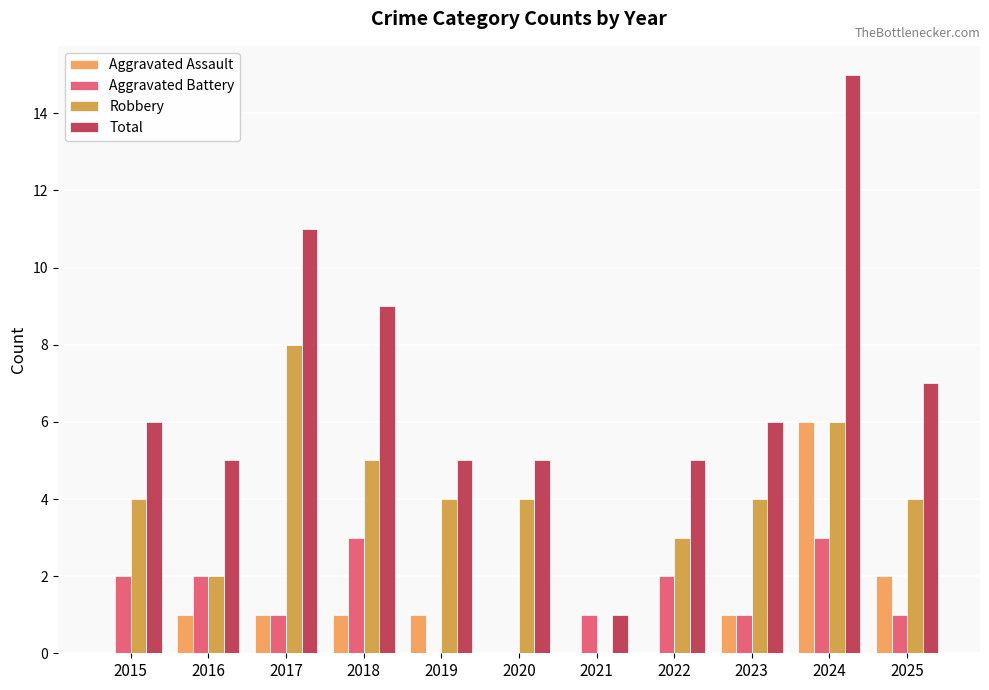

Which series has the largest range (max minus min)?

Total